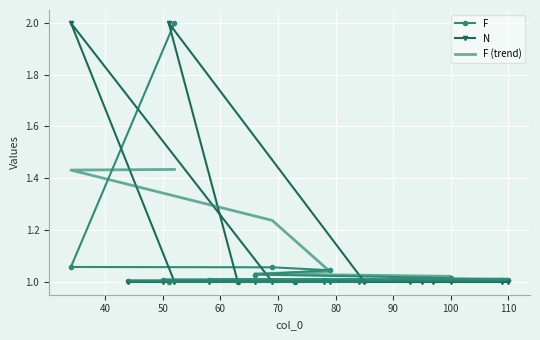

What is the smallest value displayed?

1.0